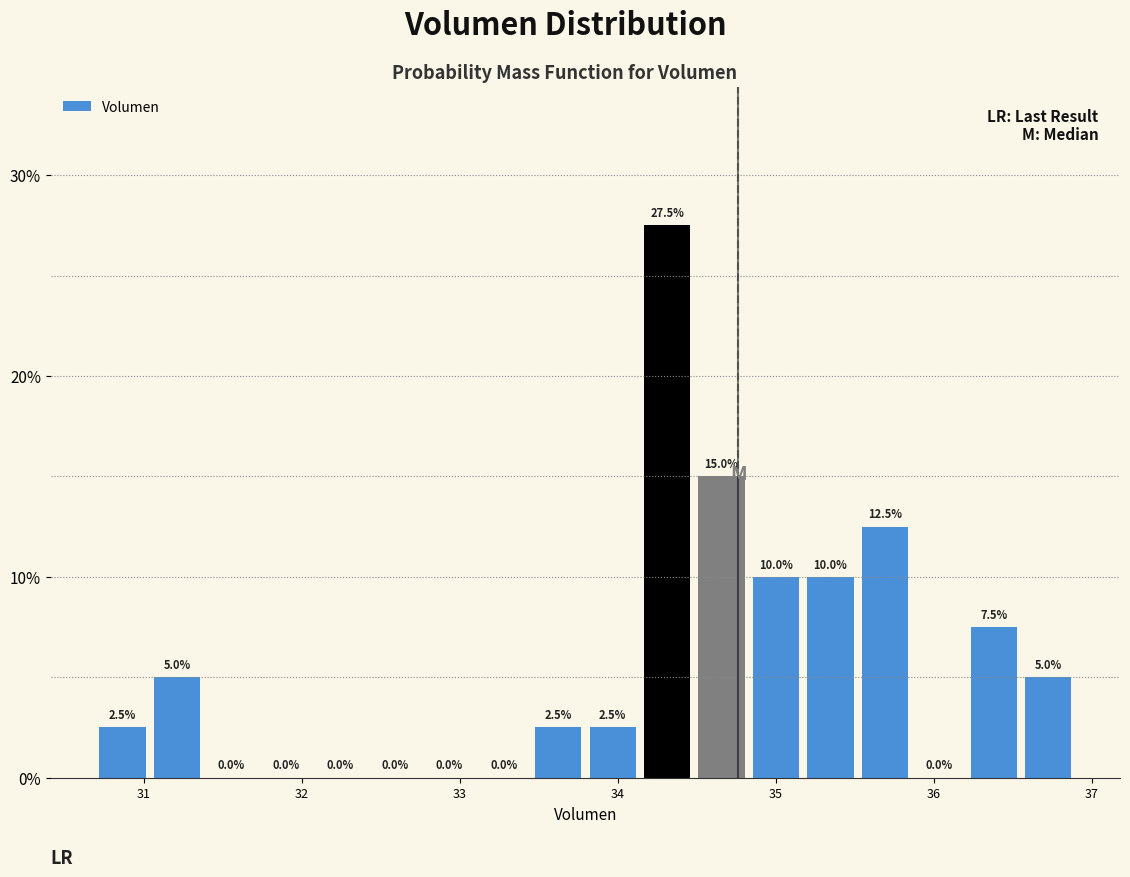

Around what value on the x-axis is the tallest bar? Give the approximate position of its centre, as read against the axis.

34.3